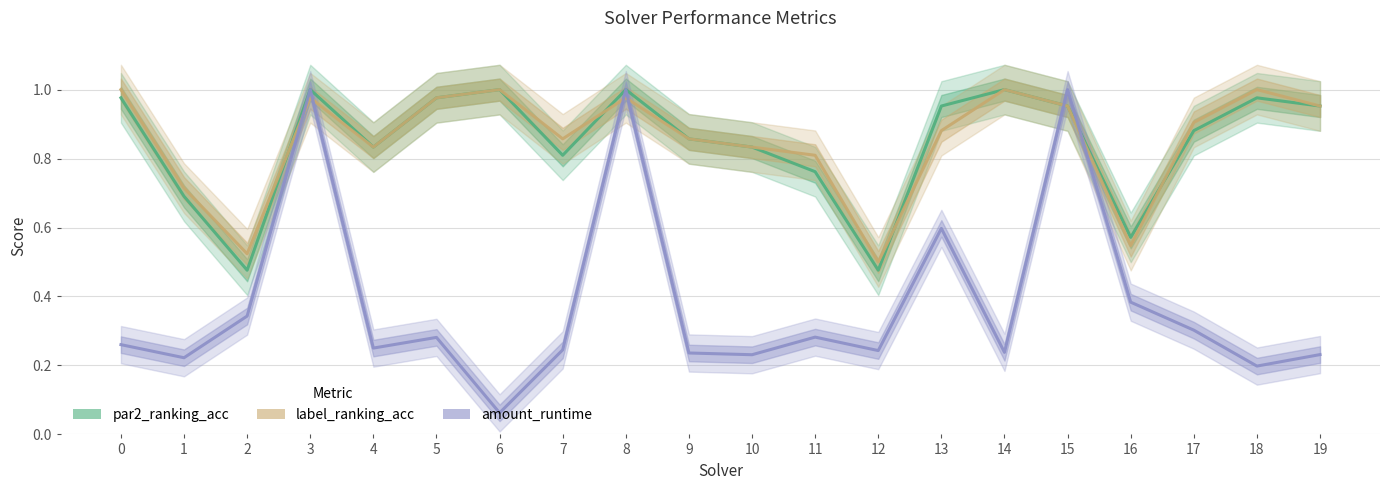

Reading right to left, what are all the values shown in this chart?

par2_ranking_acc: 1.0	1.0	0.9	0.6	1.0	1.0	1.0	0.5	0.8	0.8	0.9	1.0	0.8	1.0	1.0	0.8	1.0	0.5	0.7	1.0
label_ranking_acc: 1.0	1.0	0.9	0.5	1.0	1.0	0.9	0.5	0.8	0.8	0.9	1.0	0.9	1.0	1.0	0.8	1.0	0.5	0.7	1.0
amount_runtime: 0.2	0.2	0.3	0.4	1.0	0.2	0.6	0.2	0.3	0.2	0.2	1.0	0.2	0.1	0.3	0.3	1.0	0.3	0.2	0.3